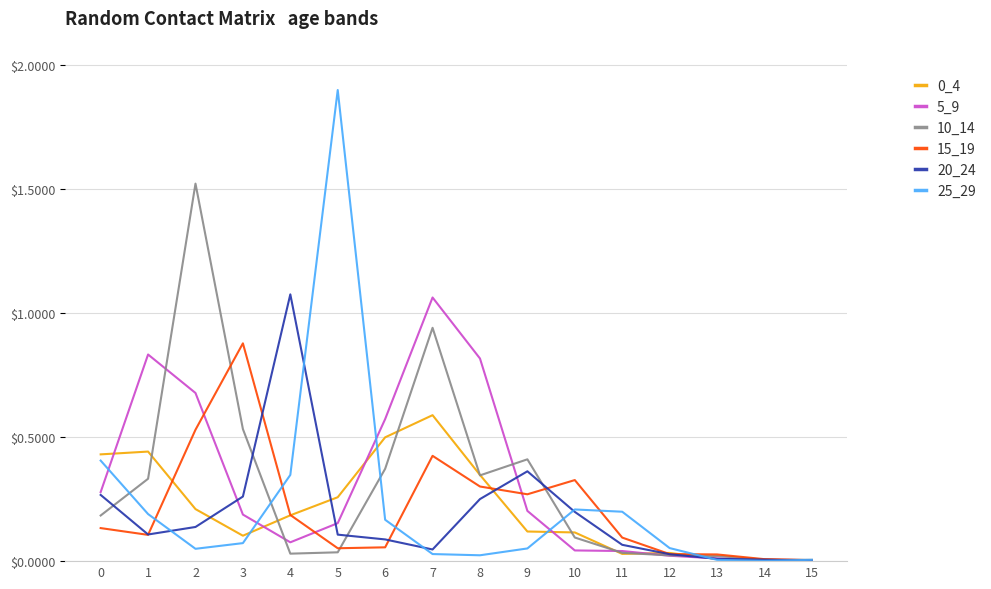

The 15_19 series shows 0.2 at 8. True or false?

False